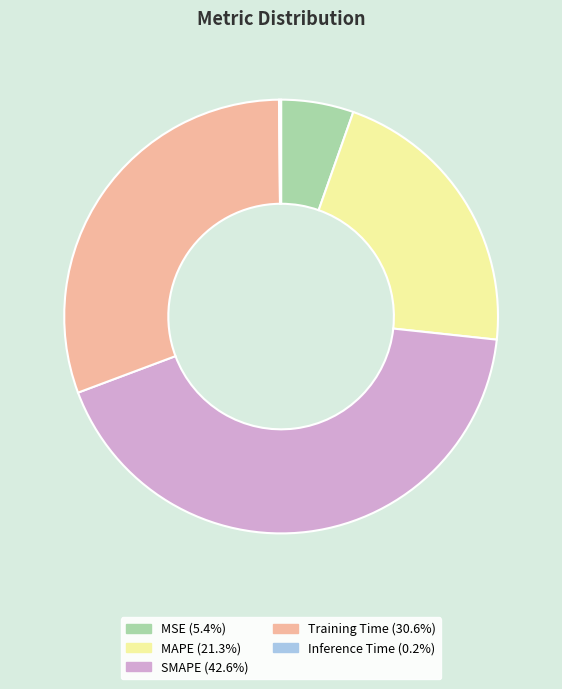

Approximately how many times larger is the value at MAPE compared to Training Time?

0.7